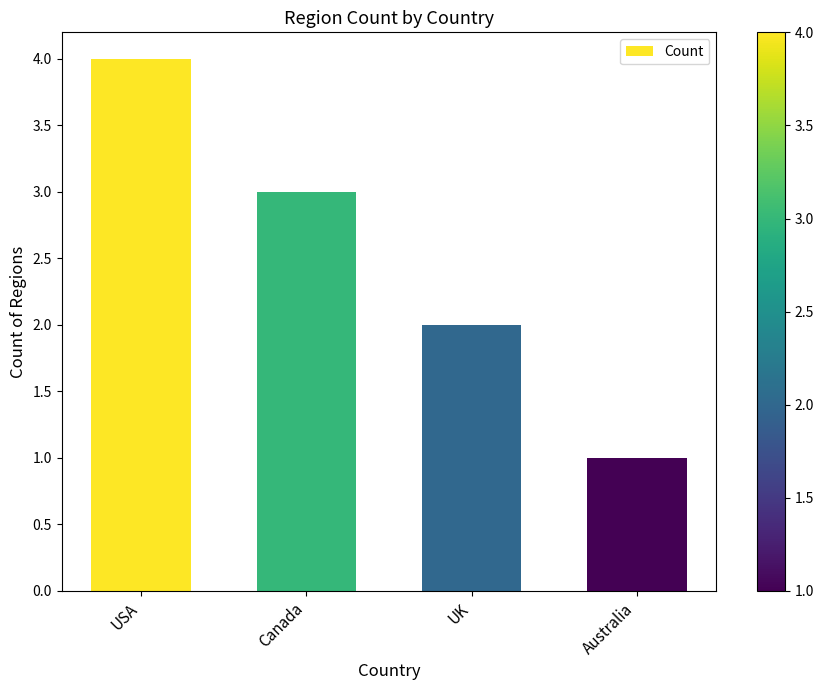

What is the label of the 4th bar from the left?

Australia